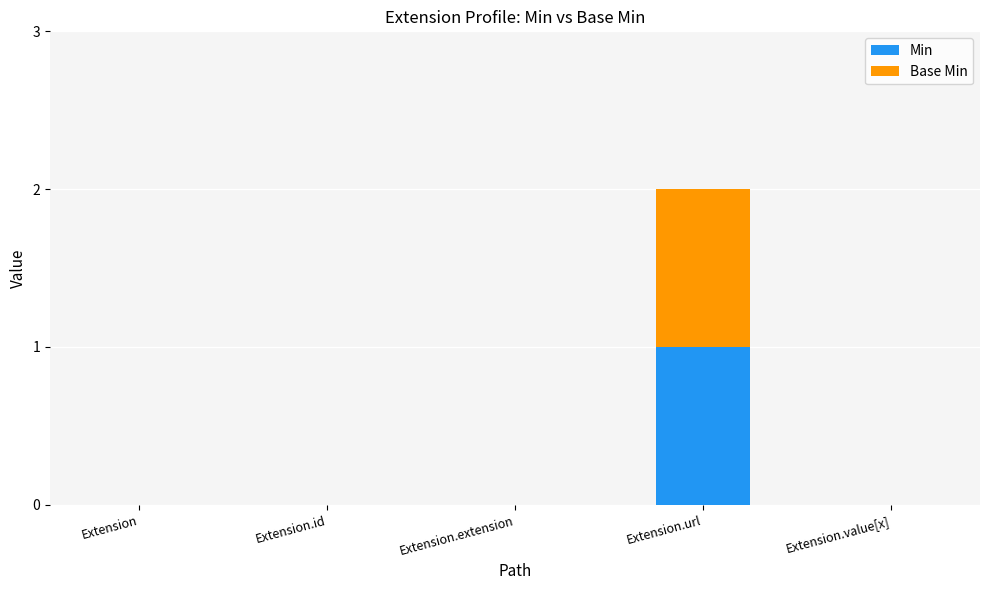

Is it true that Min equals -1 at Extension.value[x]?

False